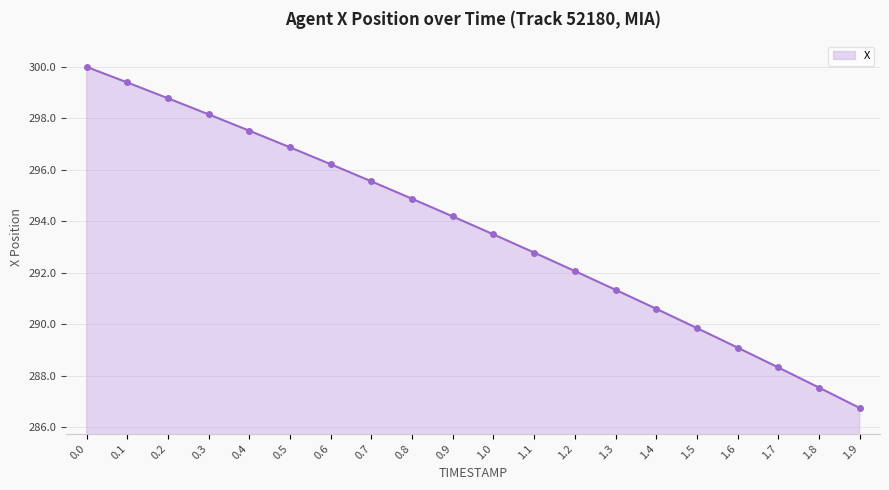

The chart shows a value of 294.9 at 0.8. True or false?

True